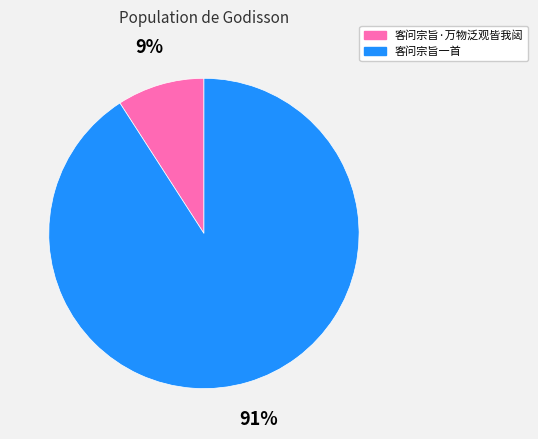

Between 客问宗旨一首 and 客问宗旨·万物泛观皆我闼, which is larger?

客问宗旨一首